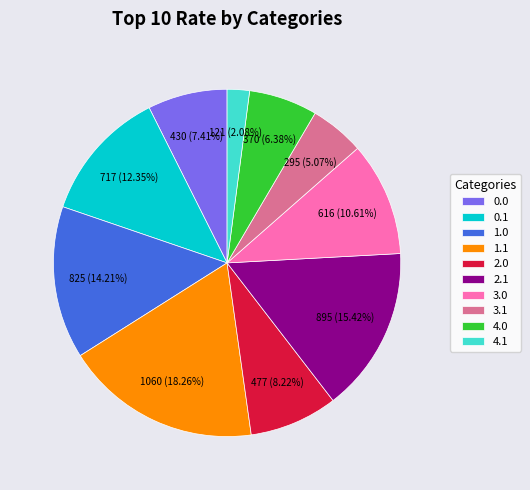

Is it true that 2.1 is 15% of the pie?

True